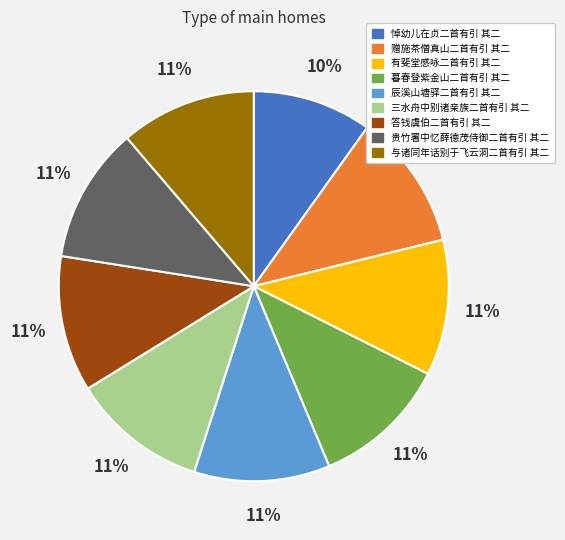

Which slice is the smallest?

悼幼儿在贞二首有引 其二